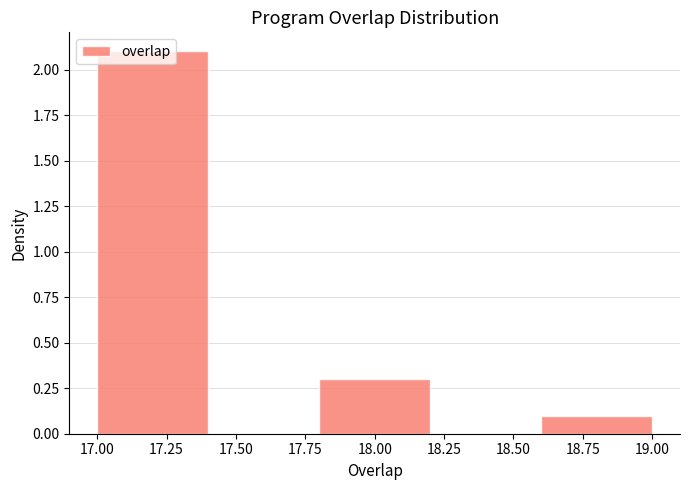

Reading left to right, transcribe this chart: for each bar, give the range it covers on the x-axis and its height. The values are not printed on the chart, so give them approximately, as read against the axis.

17.0 to 17.4: 2.1
17.4 to 17.8: 0
17.8 to 18.2: 0.3
18.2 to 18.6: 0
18.6 to 19.0: 0.1